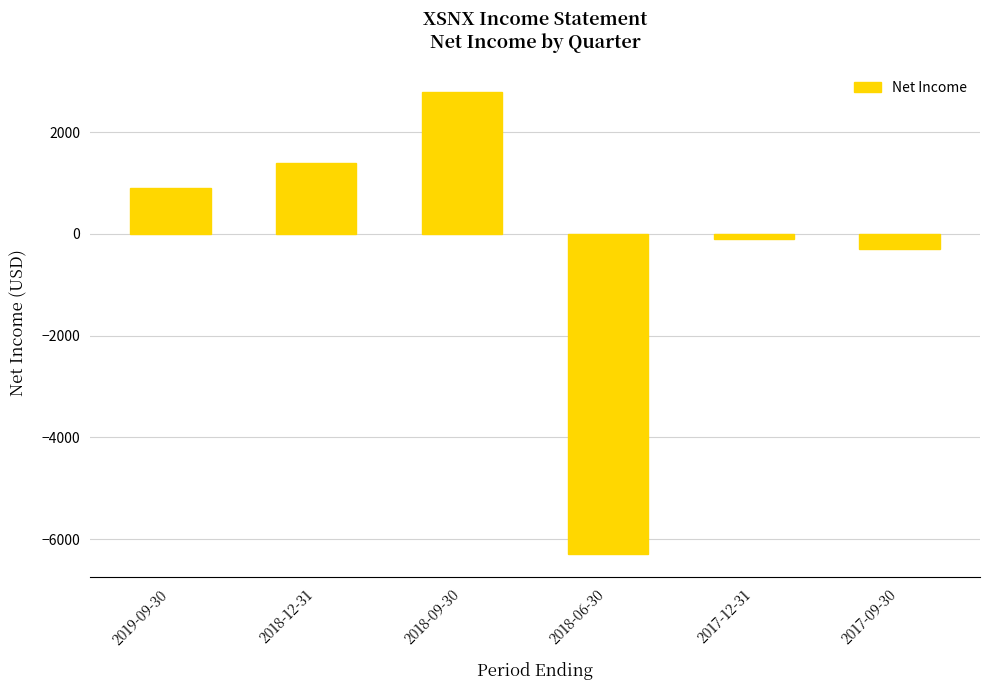

What is the difference between the second highest and second lowest values?

1700